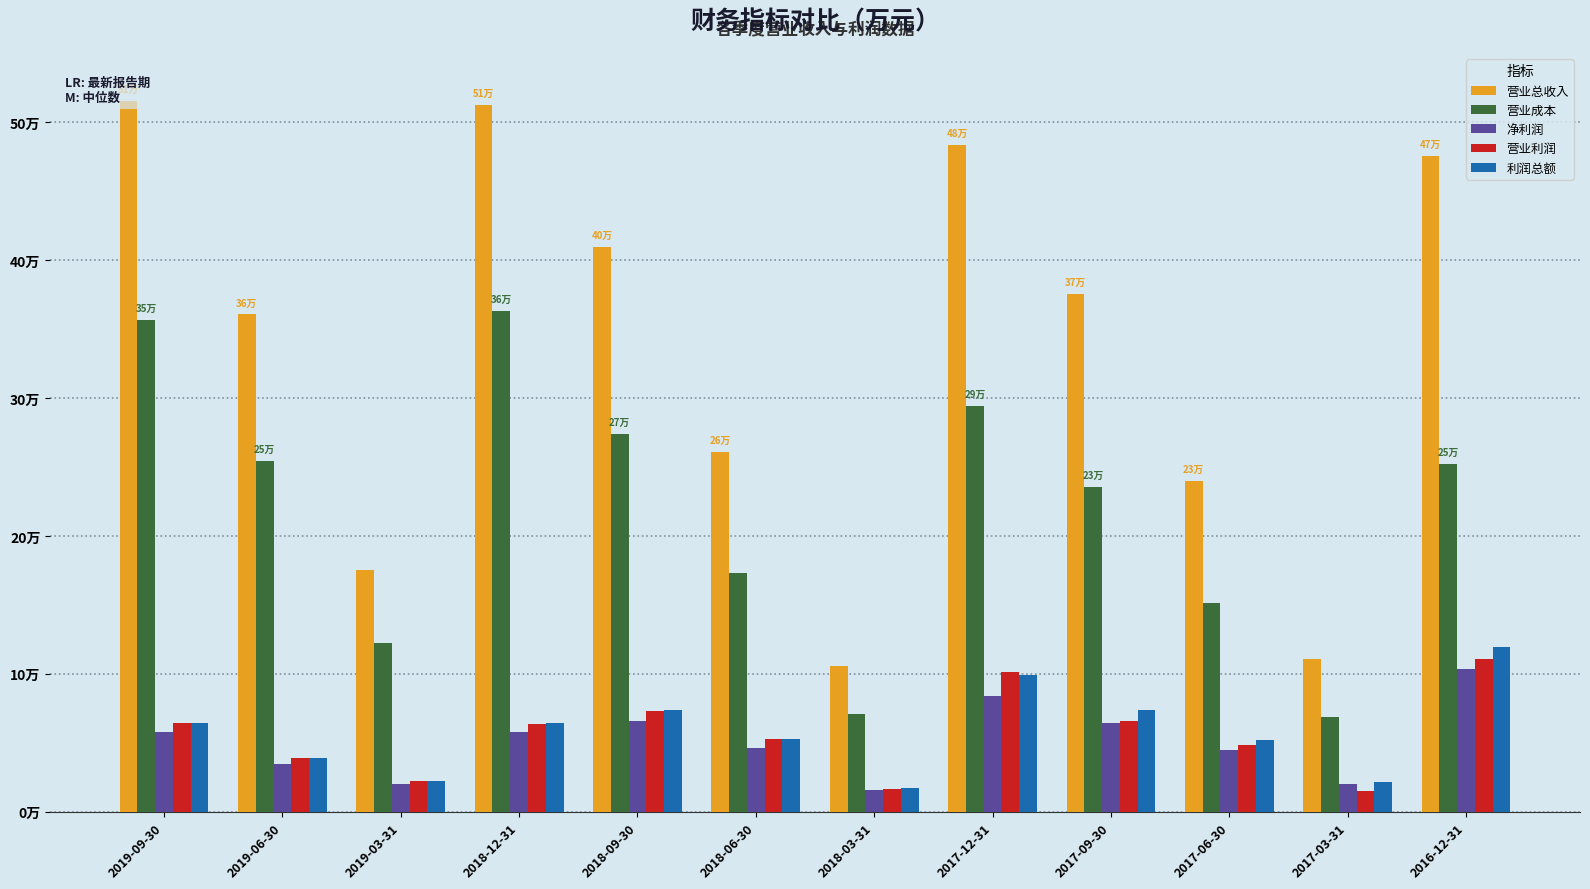

At how many categories does at least one series exceed 450790?

4